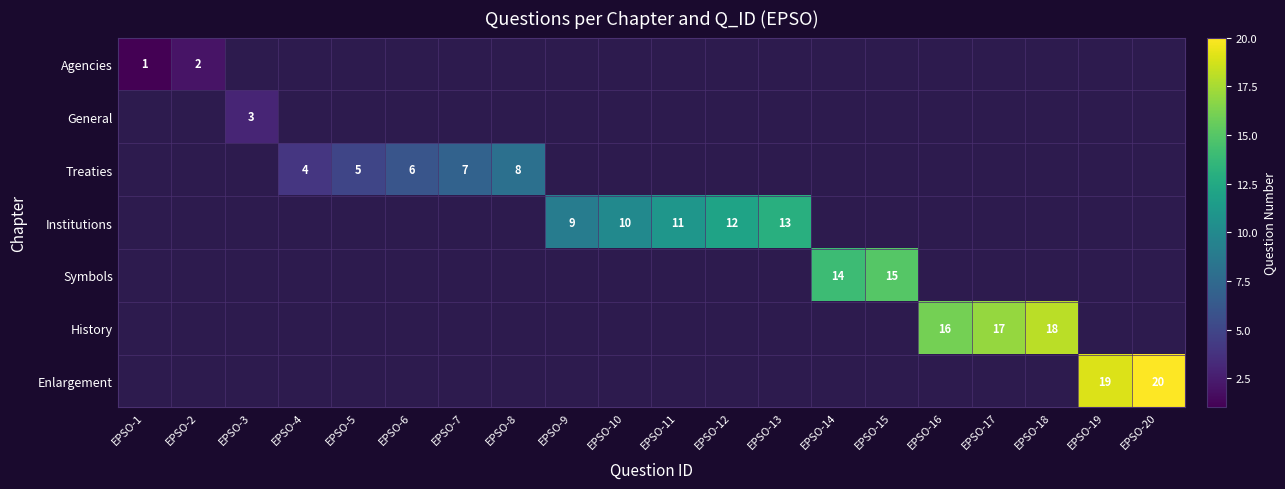

The value of Symbols at EPSO-15 is 15.0. True or false?

True